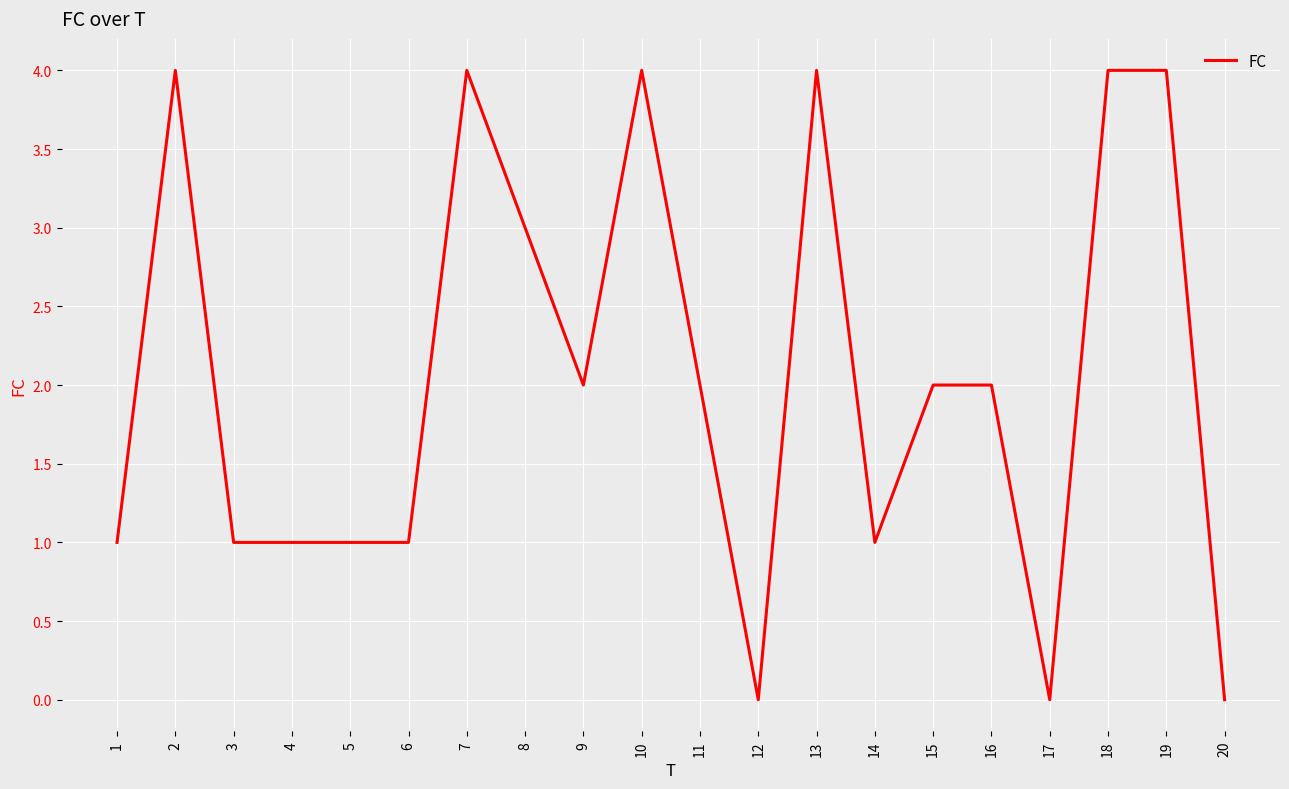

True or false: the data shows 2 at 12.

False